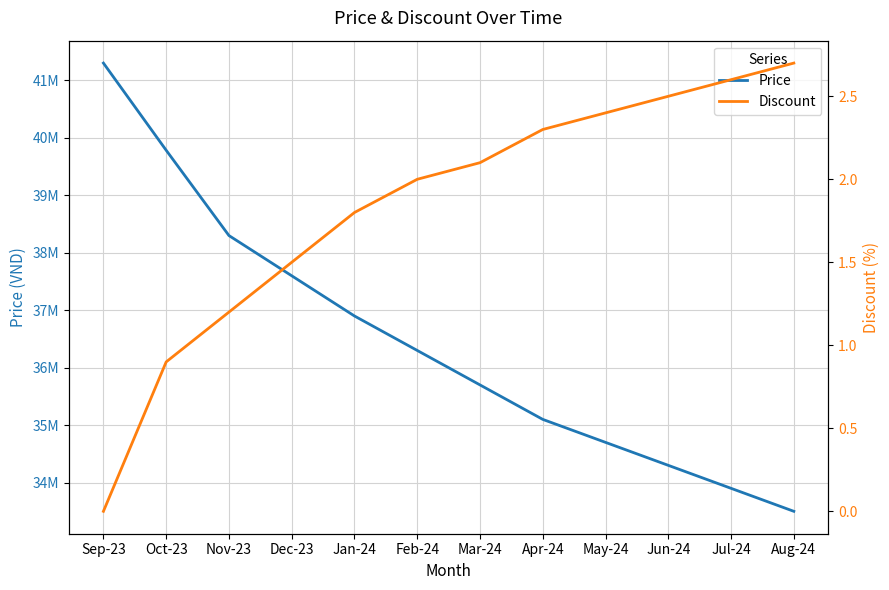

True or false: Price and Discount intersect in this chart.

False